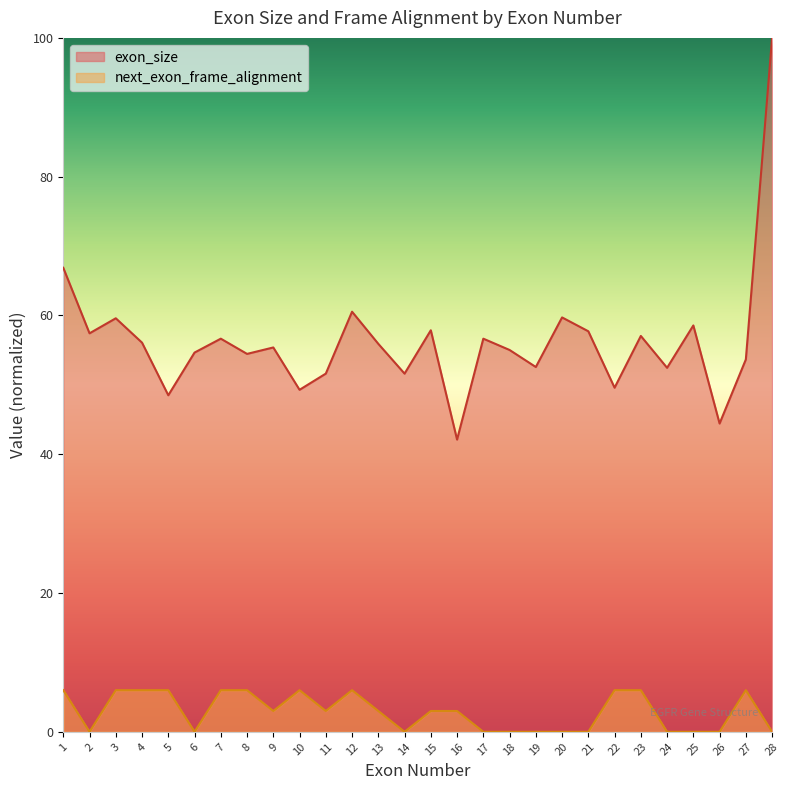

How many lines are shown in the chart?

2